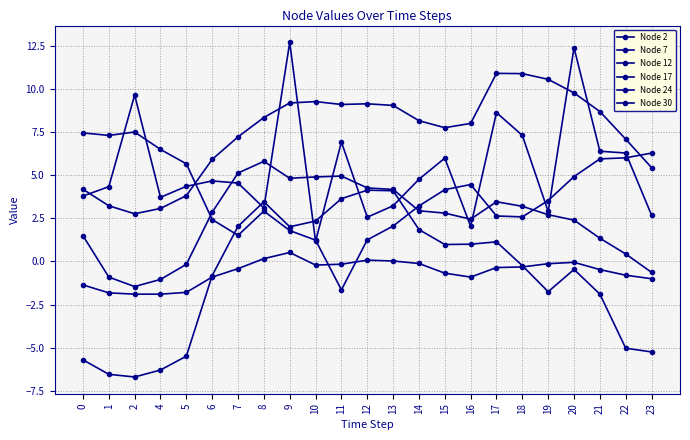

The Node 12 series shows 0.8 at 18. True or false?

False